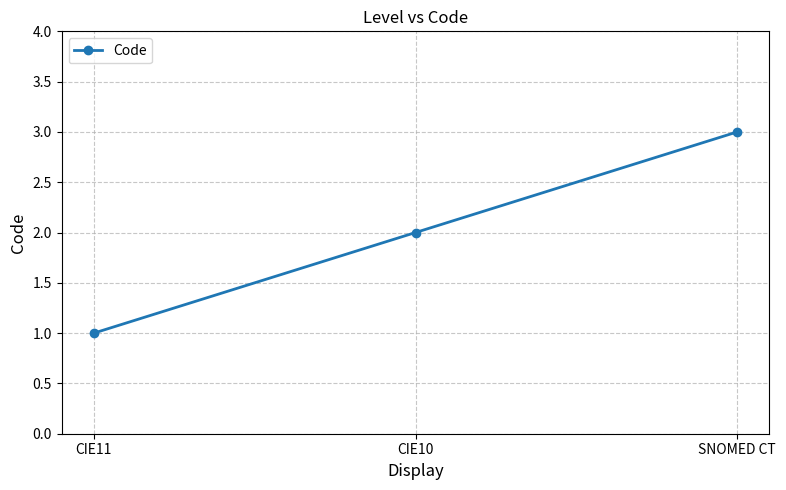

What is the maximum value shown in the chart?

3